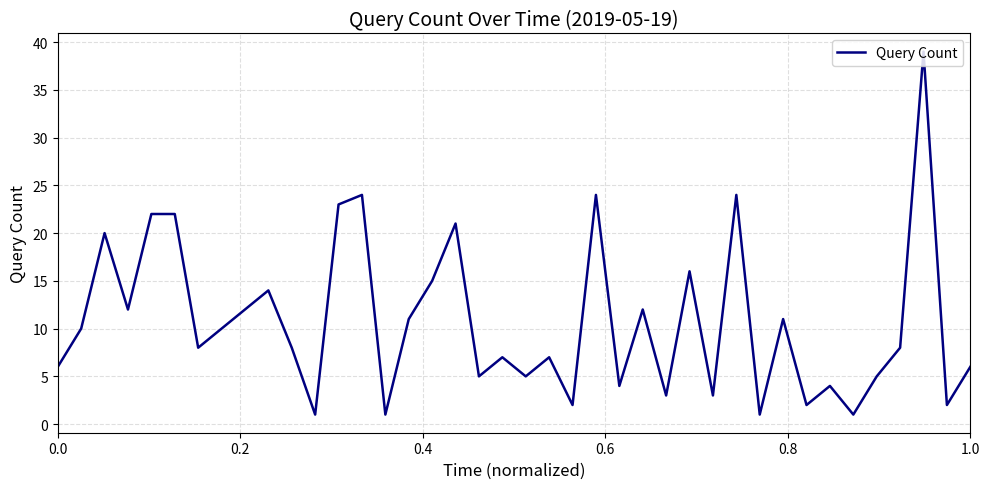

Does the chart have visible grid lines?

Yes